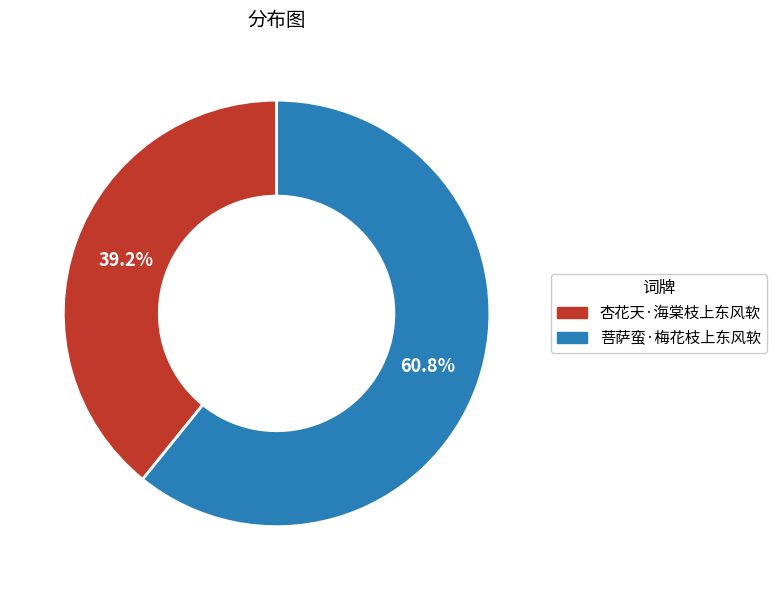

Approximately how many times larger is the value at 杏花天·海棠枝上东风软 compared to 菩萨蛮·梅花枝上东风软?

0.6